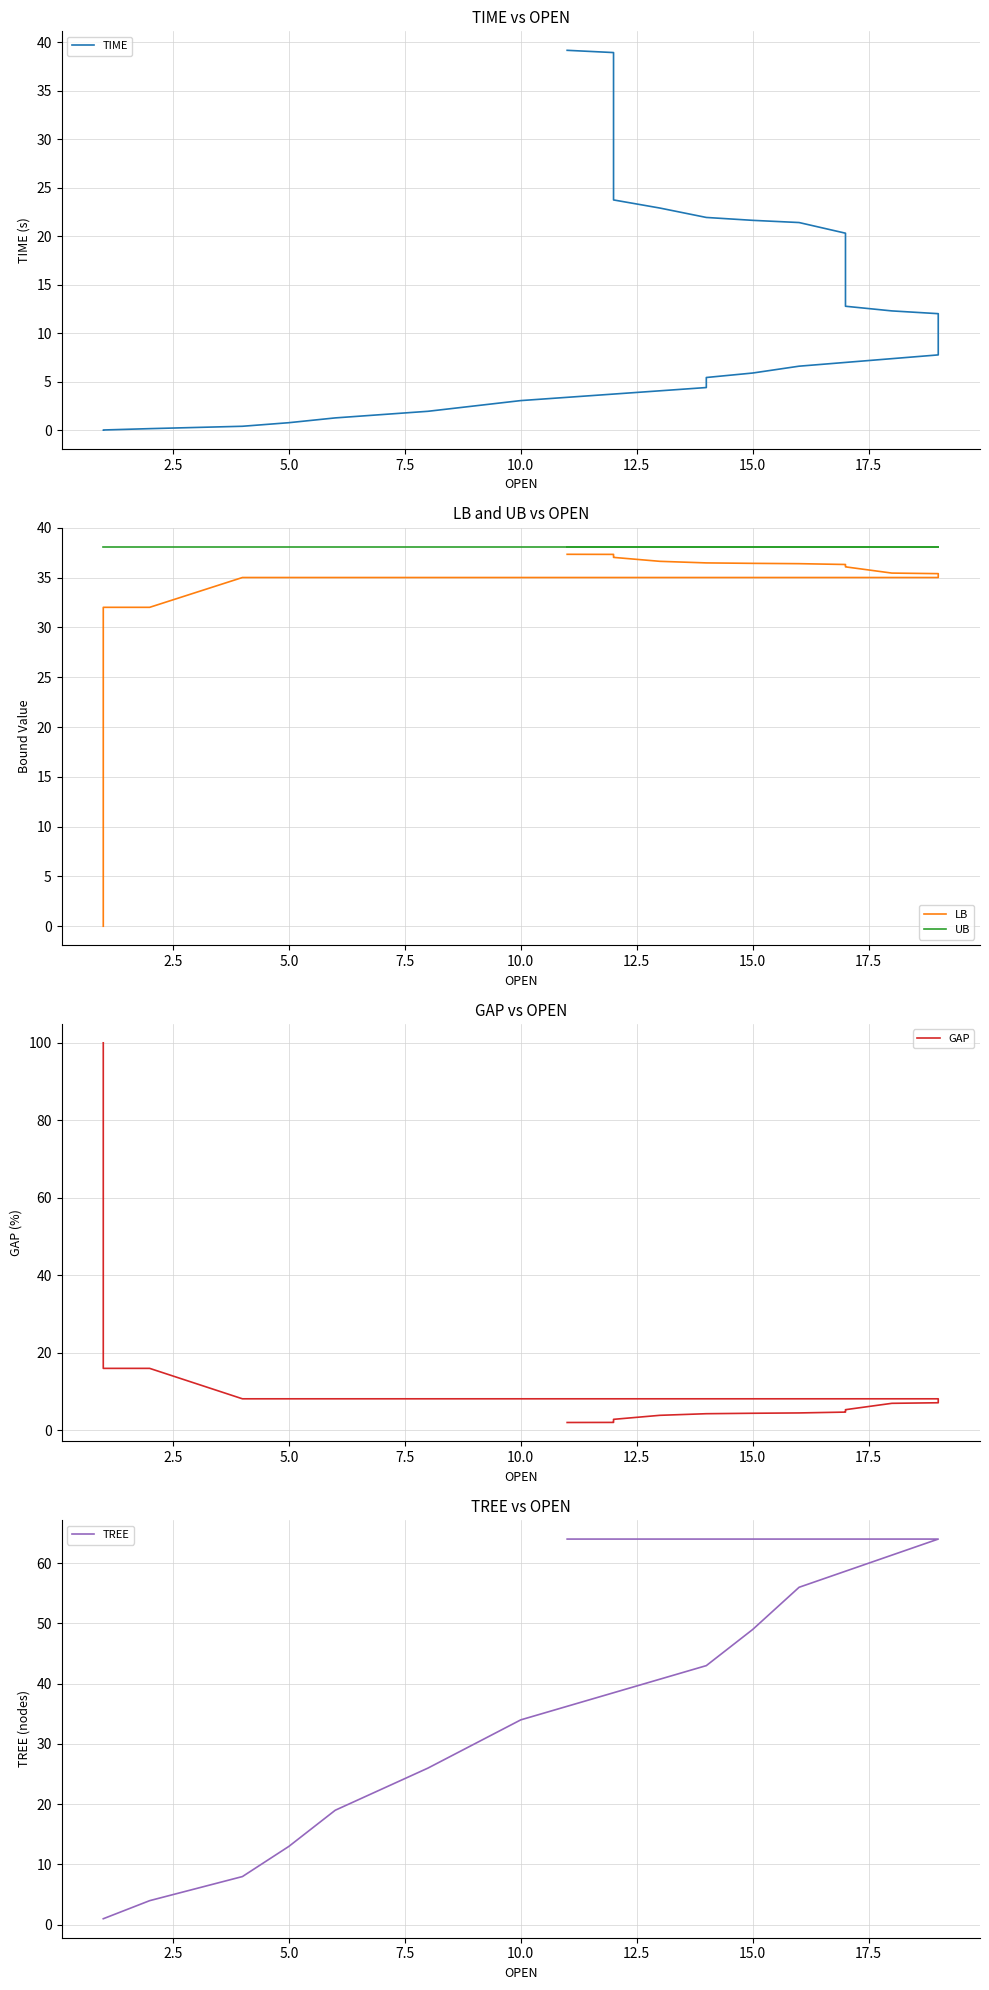

True or false: UB has more than 1 points higher than both neighbors.

False